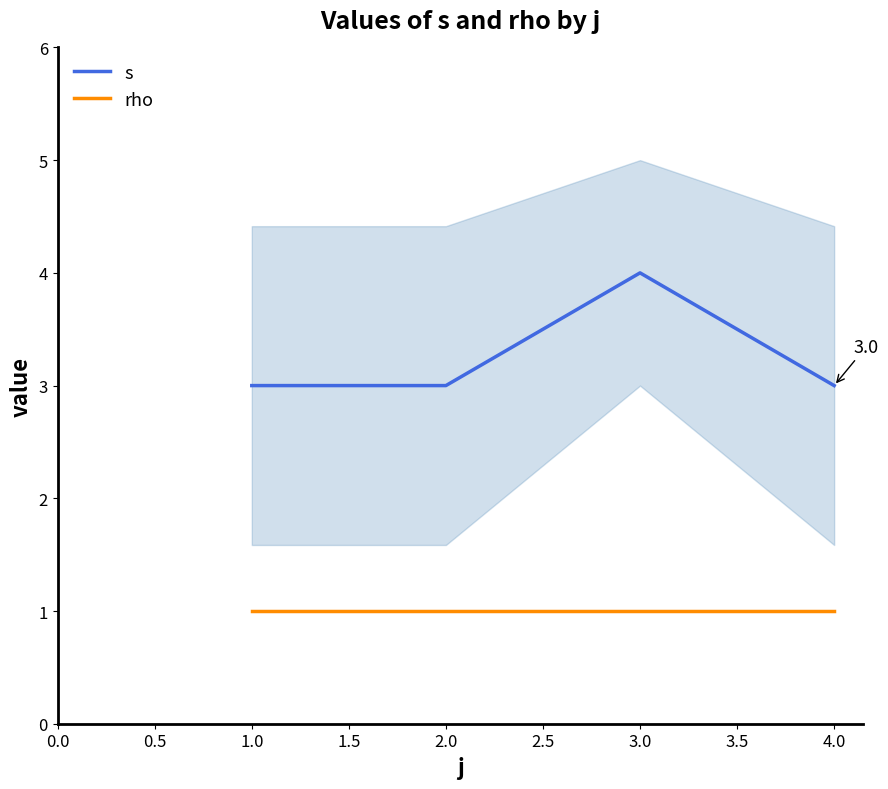

At how many categories does at least one series exceed 3?

1